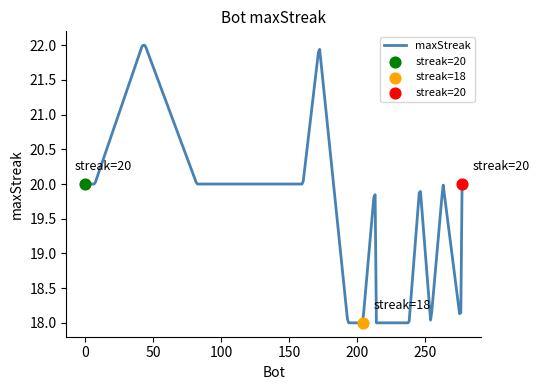

What is the lowest value of the maxStreak series?

18.0